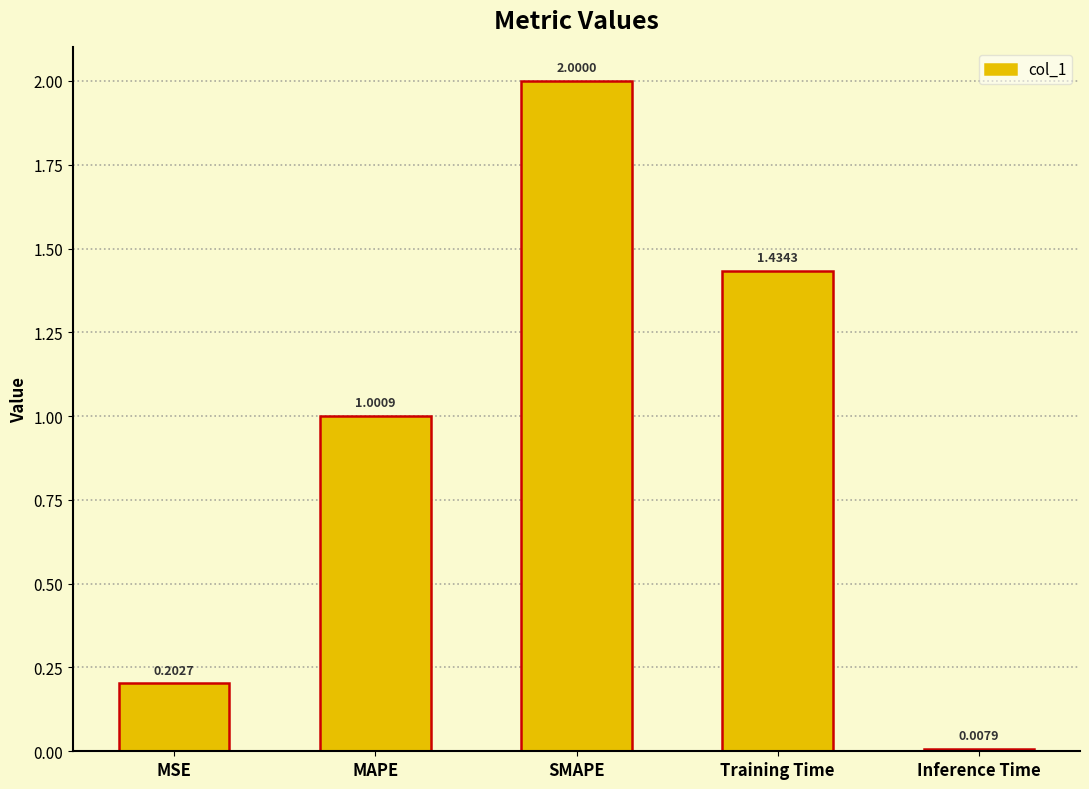

How many bars are there in total?

5